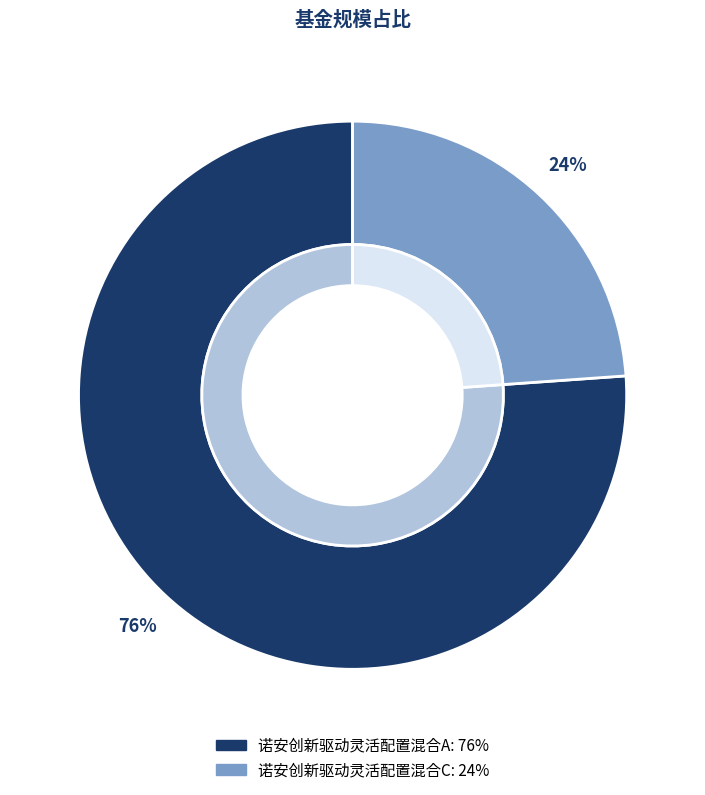

To the nearest percent, what portion does 诺安创新驱动灵活配置混合C represent?

24%